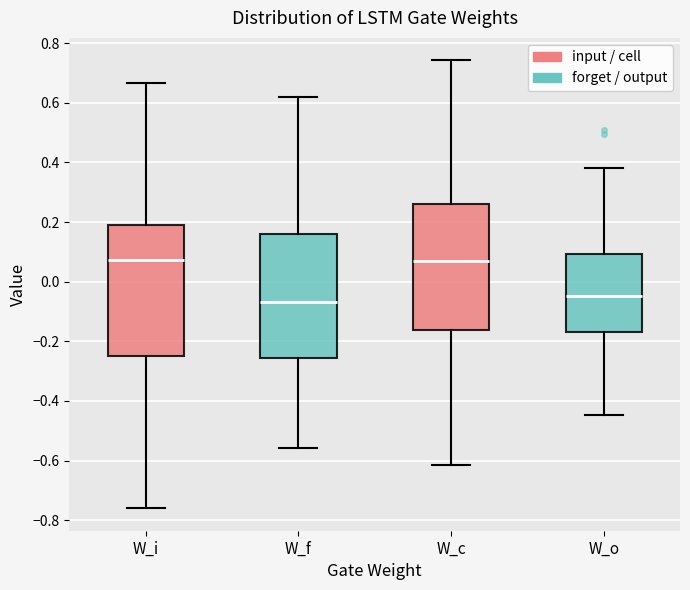

Reading left to right, read every box against the y-axis: the position of its median line, the range the box covers, and the ends of its whiskers. The values are not printed on the chart, so give them approximately, as read against the axis.

W_i: median 0.08, box -0.24 to 0.20, whiskers -0.76 to 0.66
W_f: median -0.06, box -0.26 to 0.16, whiskers -0.56 to 0.62
W_c: median 0.06, box -0.16 to 0.26, whiskers -0.62 to 0.74
W_o: median -0.04, box -0.18 to 0.10, whiskers -0.44 to 0.38